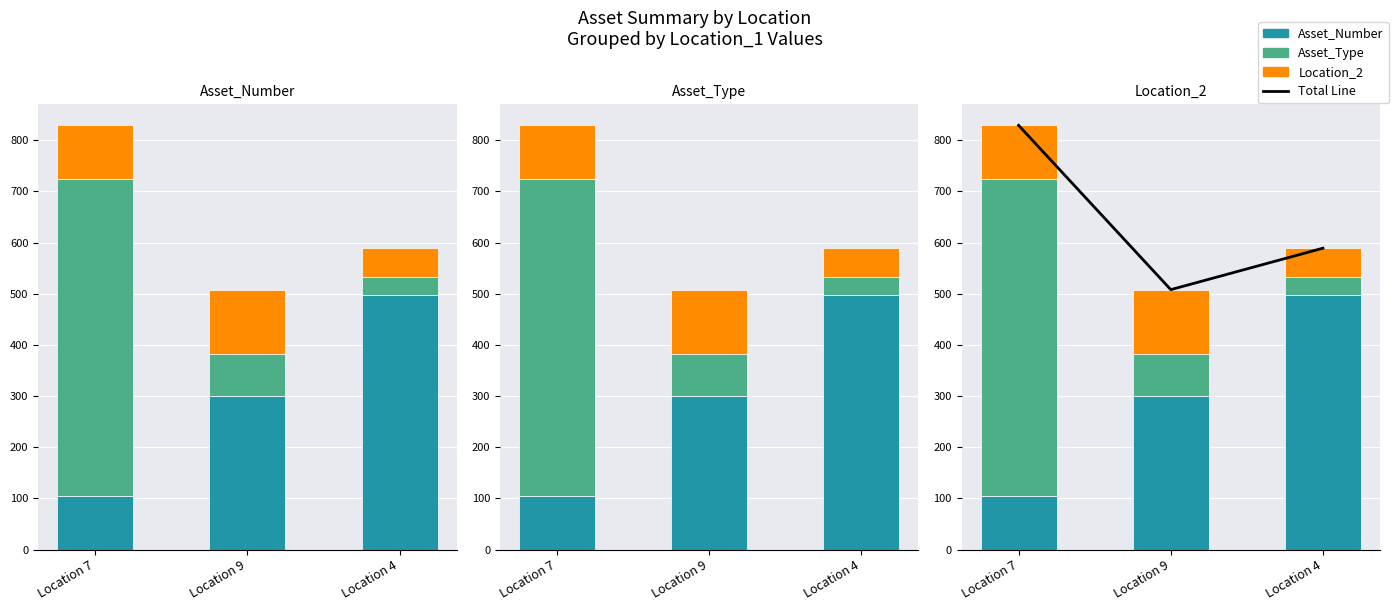

At how many categories does at least one series exceed 623?

1